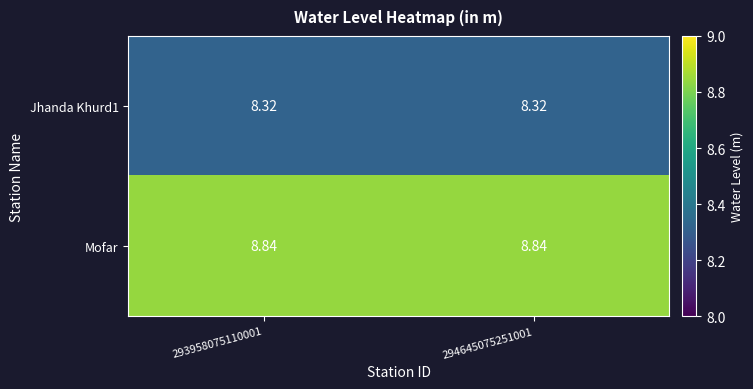

Which series has the largest total across all categories?

Mofar